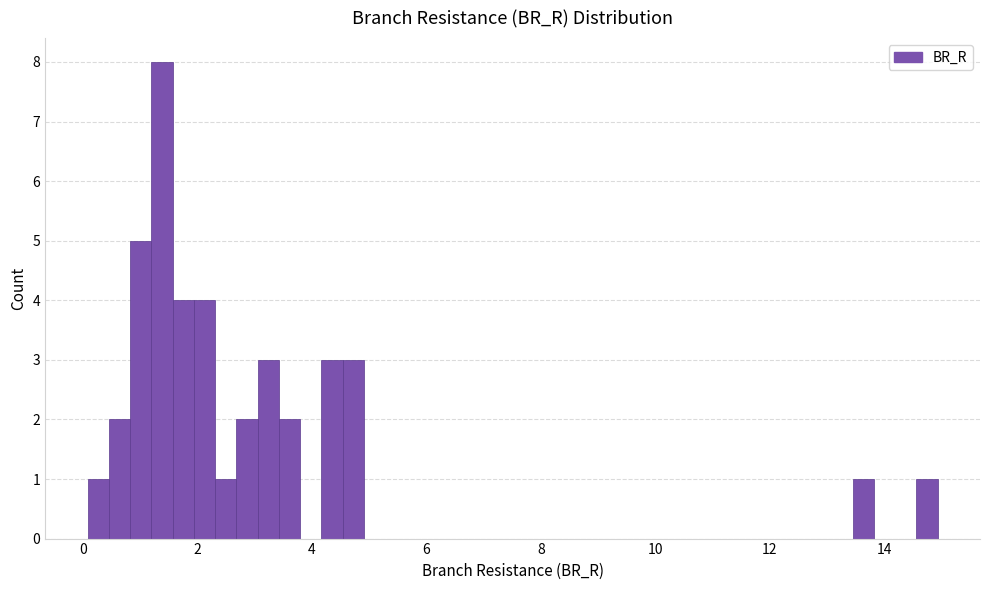

Read against the x-axis, roughly where is the centre of the tallest bar?

1.4